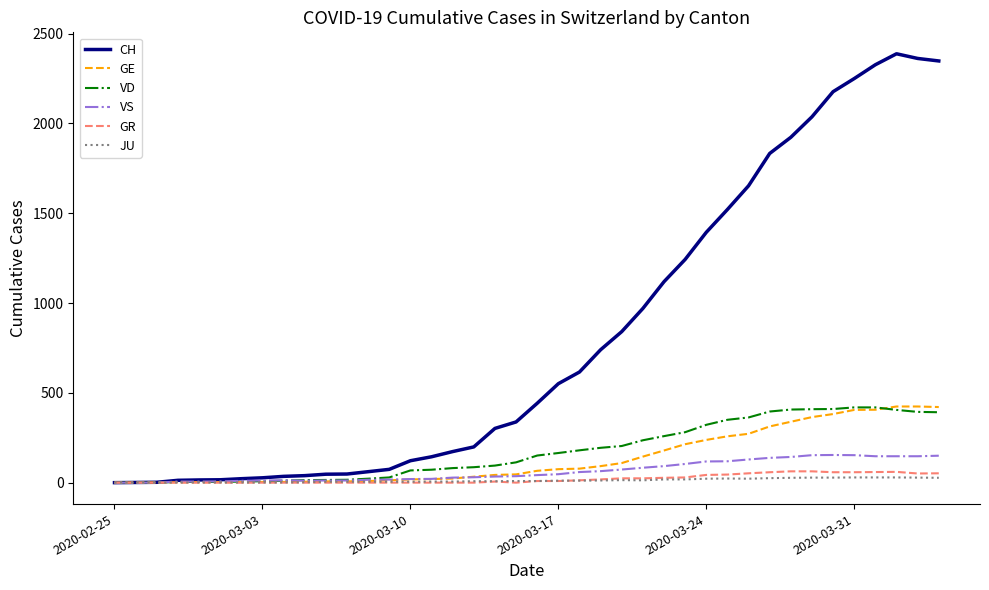

What is the maximum value shown in the chart?

2388